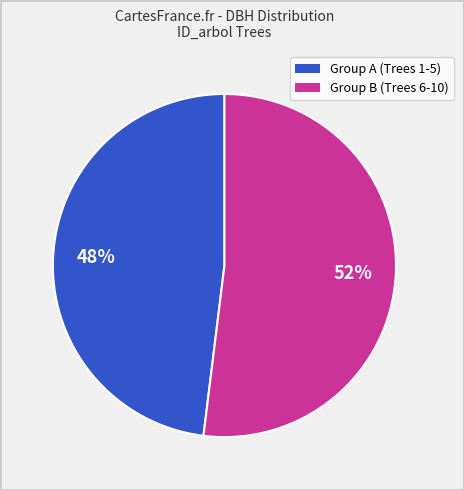

Is there a majority slice in this chart?

Yes